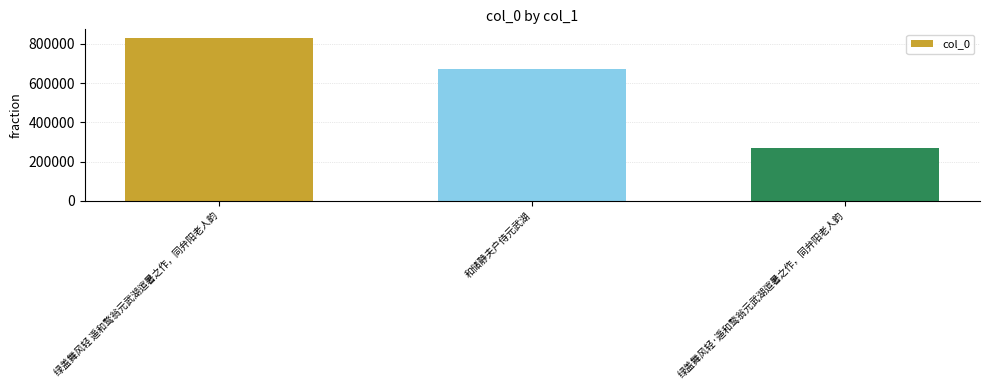

What is the difference between the values at 绿盖舞风轻 遥和鹜翁元武湖逭暑之作，同弁阳老人韵 and 和储静夫户侍元武湖?

159826